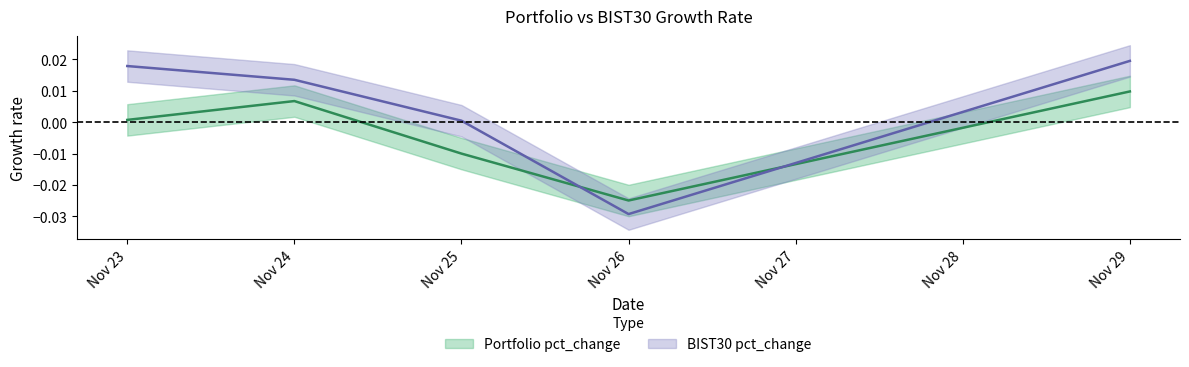

Where is the first local minimum for Portfolio pct_change?

Nov 26